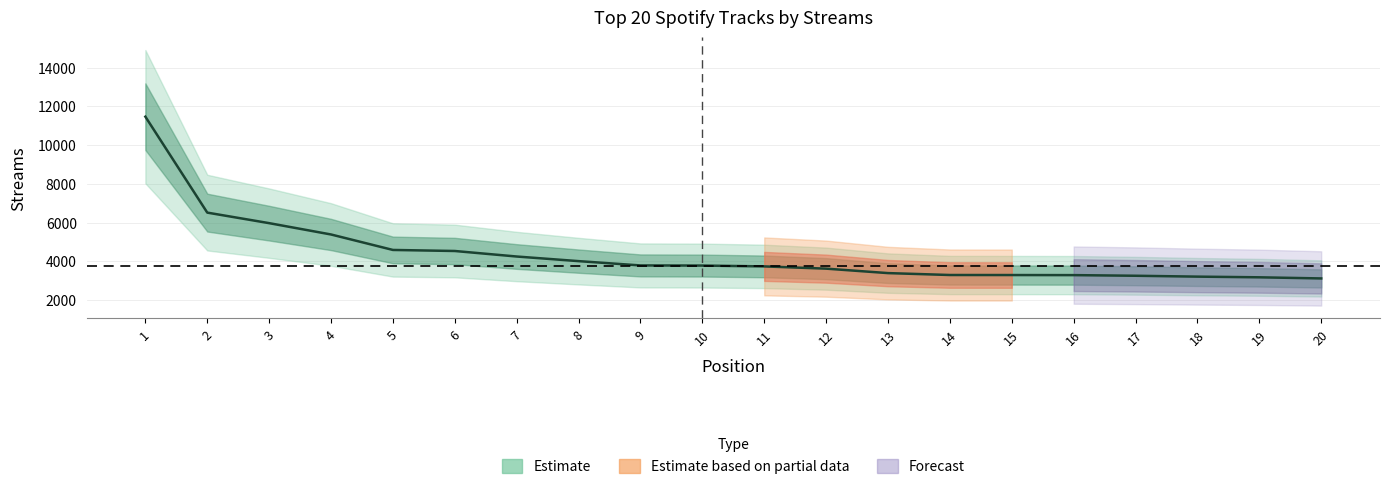

Reading left to right, list all the values displayed in this chart.

11463	6512	5968	5383	4585	4531	4246	4008	3786	3779	3736	3620	3390	3292	3290	3286	3253	3208	3173	3115